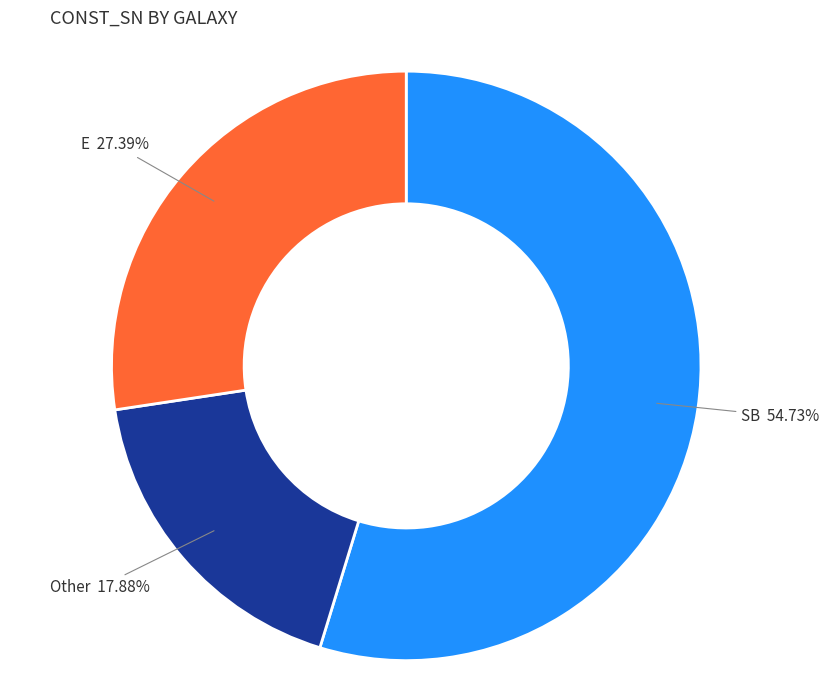

Is there any slice that represents more than half of the pie?

Yes